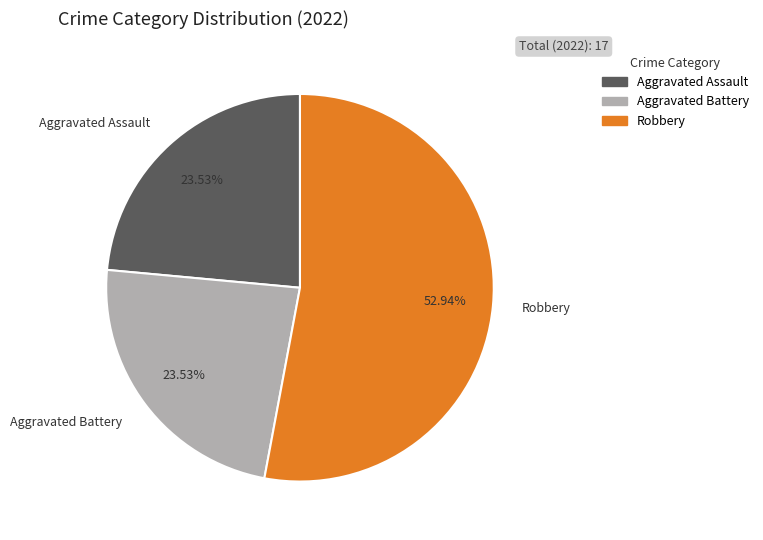

Which has a higher value, Aggravated Assault or Robbery?

Robbery